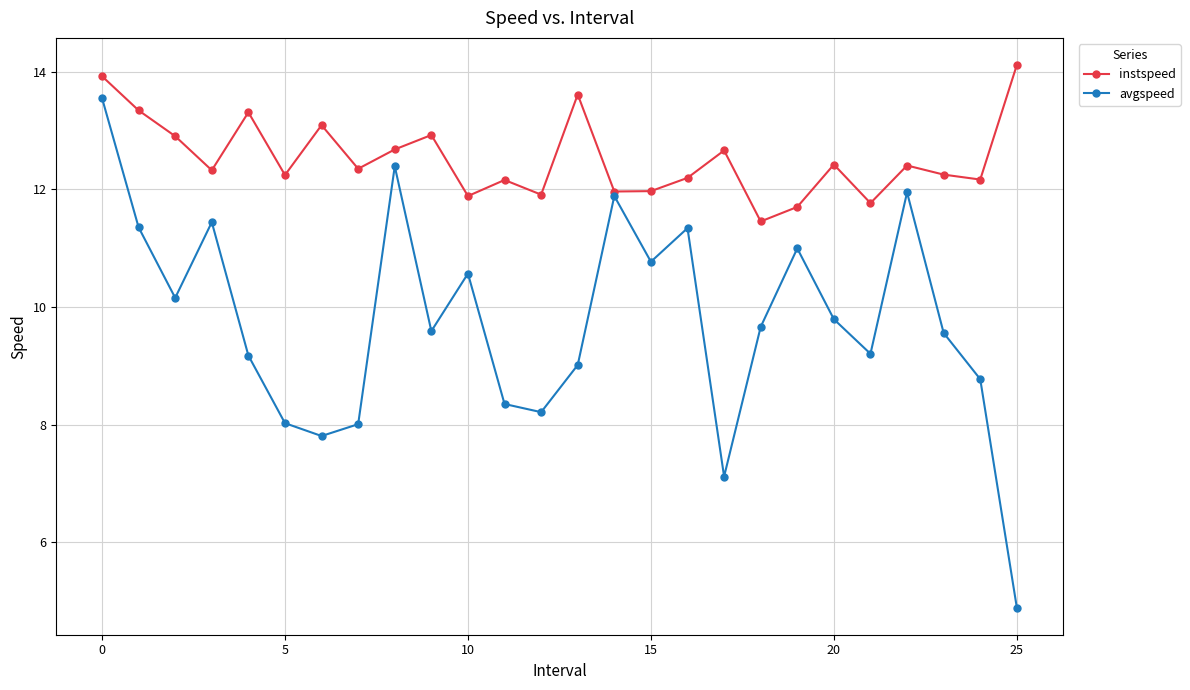

List the series in order of their overall mean, lowest first.

avgspeed, instspeed